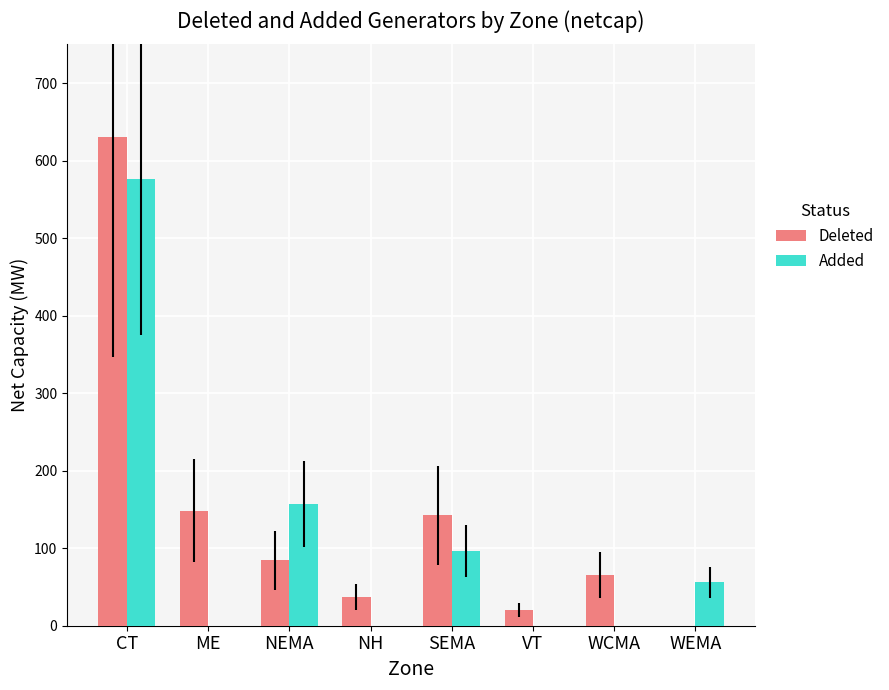

What is the total value across all series at NEMA?

241.5